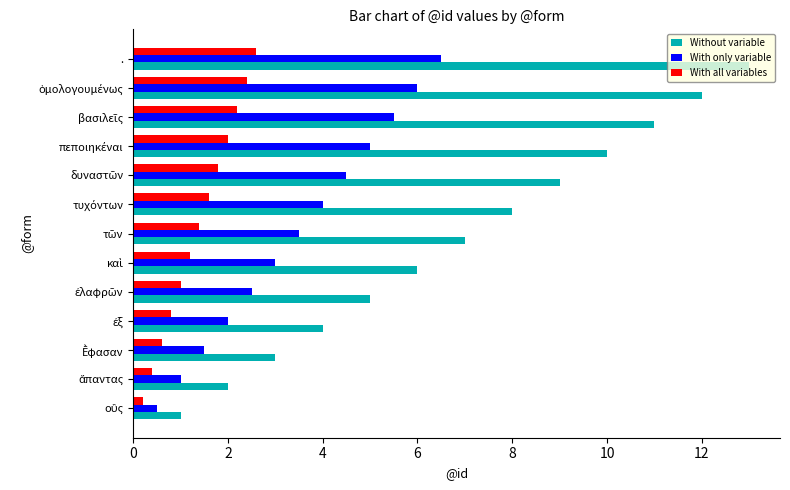

Which series has the largest range (max minus min)?

Without variable